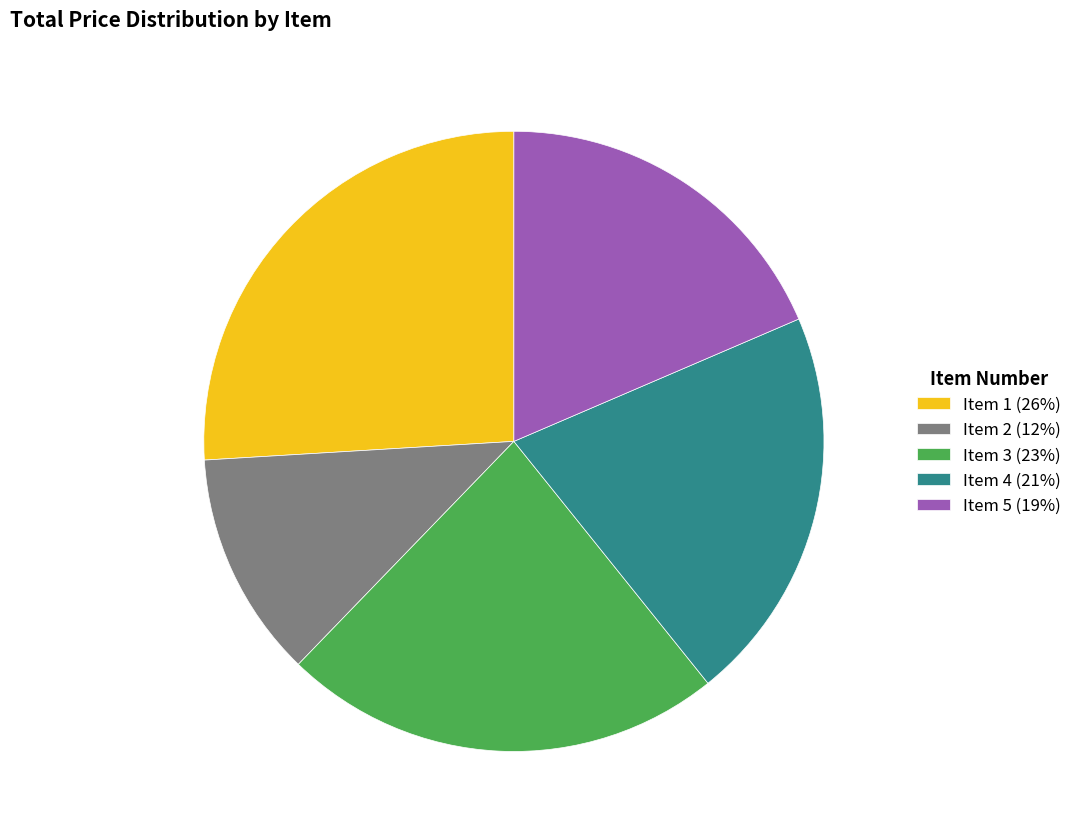

How many segments does this pie chart have?

5